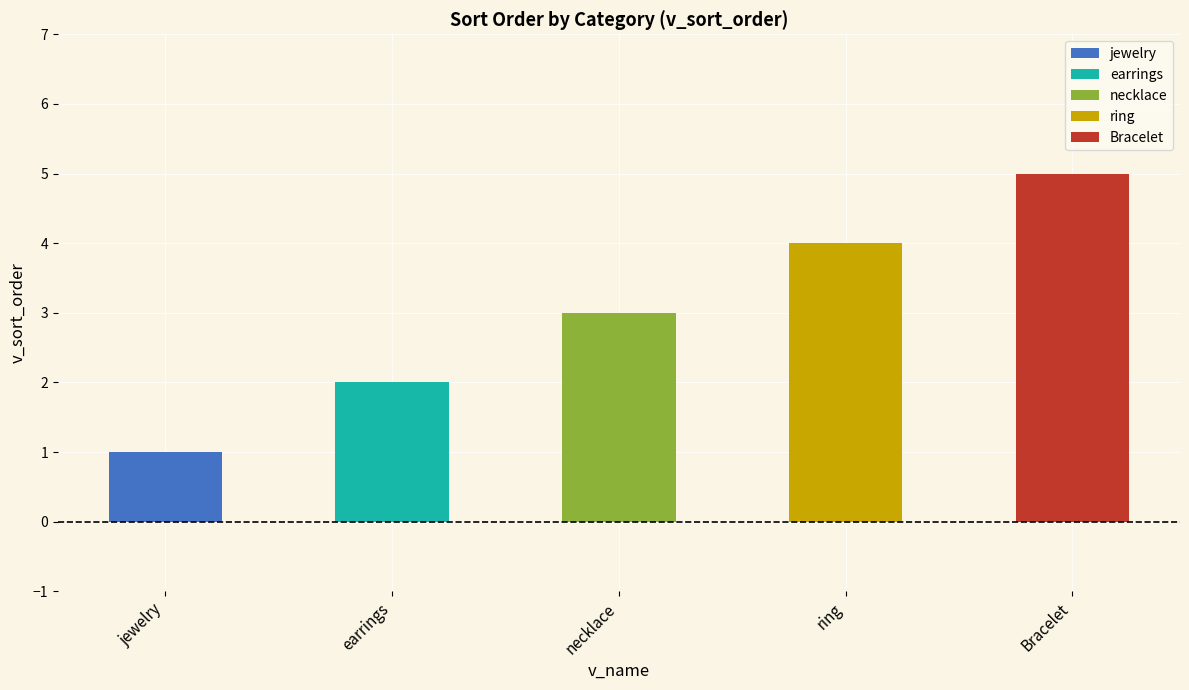

What is the total value across all series at ring?

4